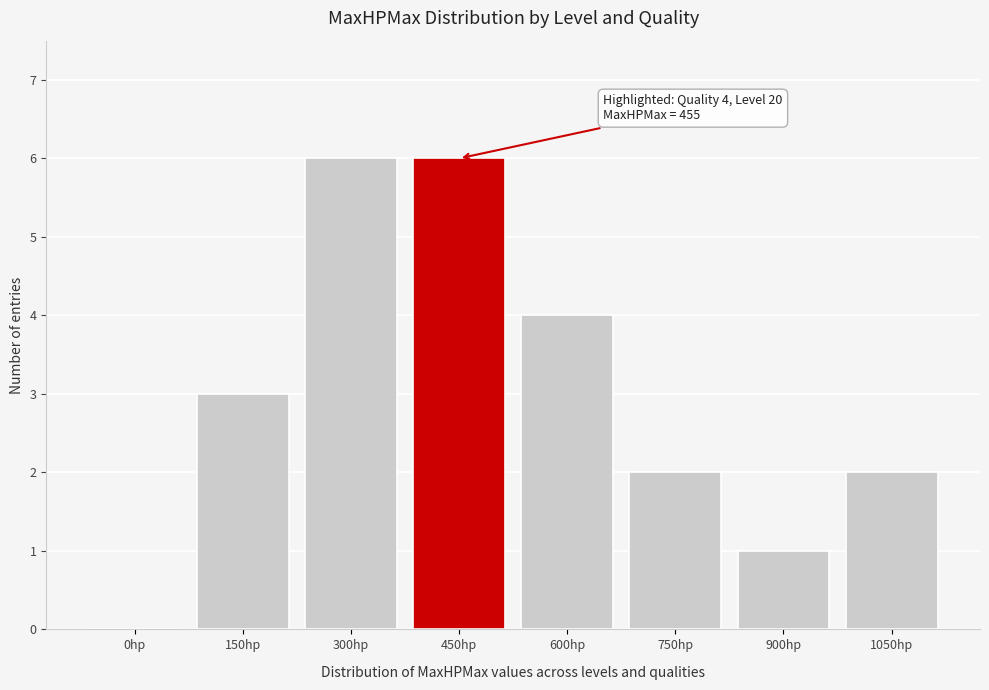

Reading left to right, extract all data points from this chart.

0hp=0	150hp=3	300hp=6	450hp=6	600hp=4	750hp=2	900hp=1	1050hp=2